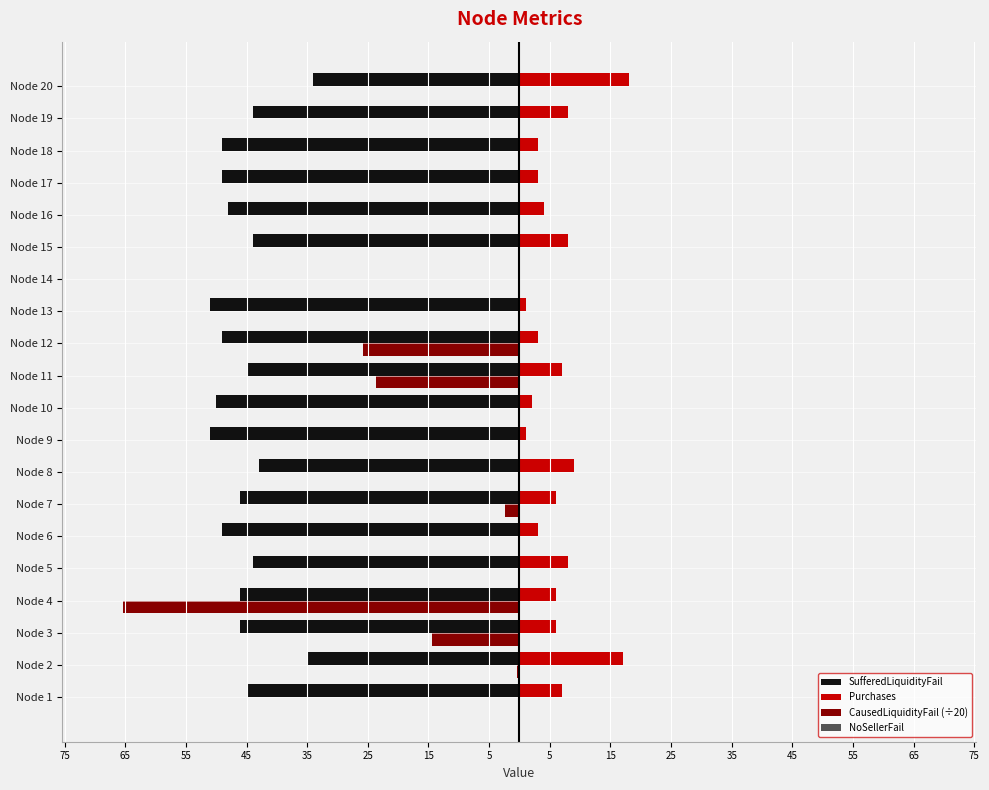

What is the average value of the CausedLiquidityFail (÷20) series?

-6.6